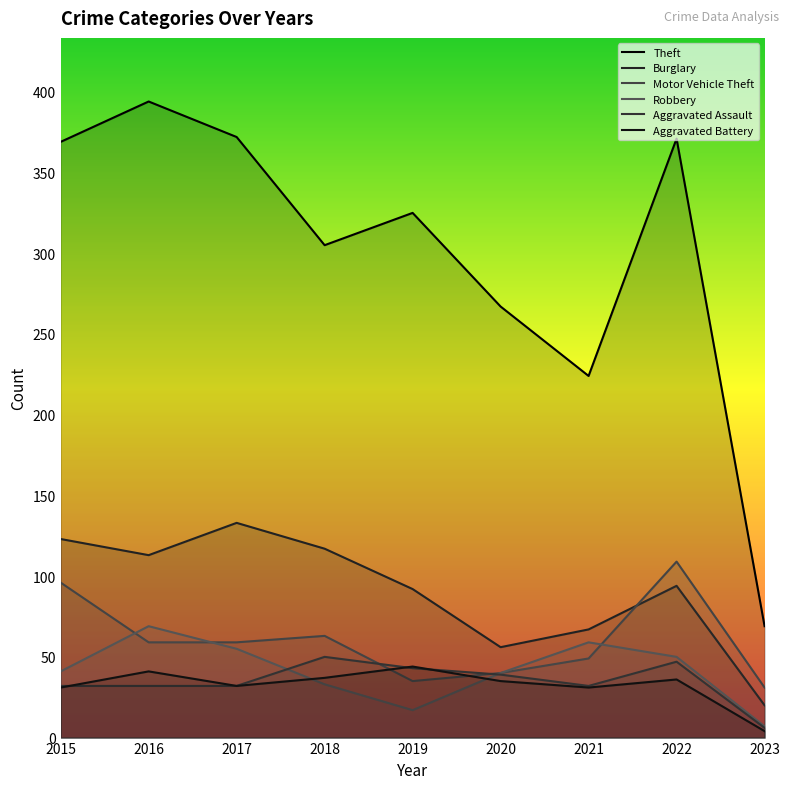

True or false: Motor Vehicle Theft has a value of 31 at 2023.

True